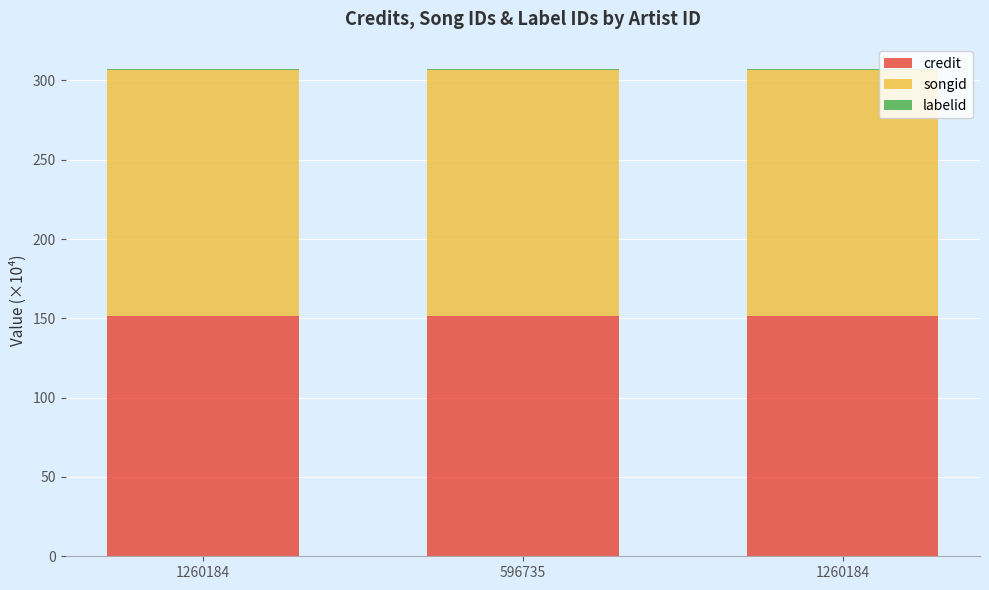

At 1260184, list the series in order from largest to smallest.

songid, credit, labelid